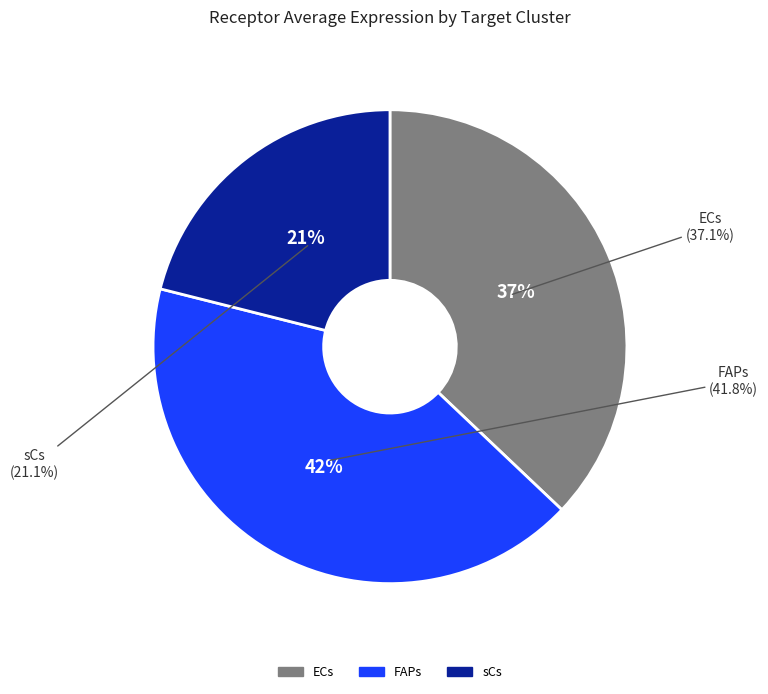

Which has a higher value, FAPs or sCs?

FAPs